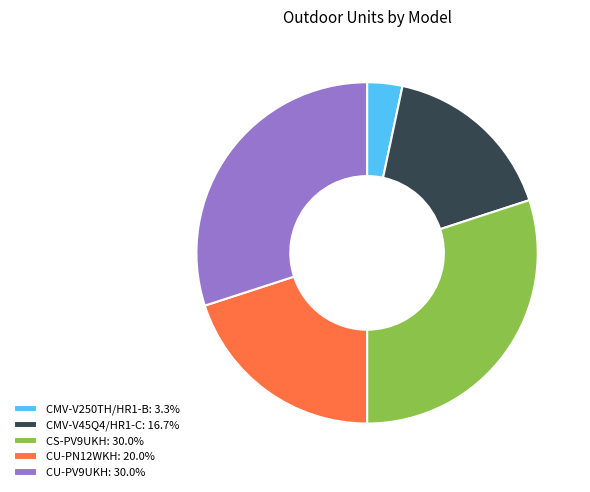

Between CS-PV9UKH and CMV-V45Q4/HR1-C, which is larger?

CS-PV9UKH